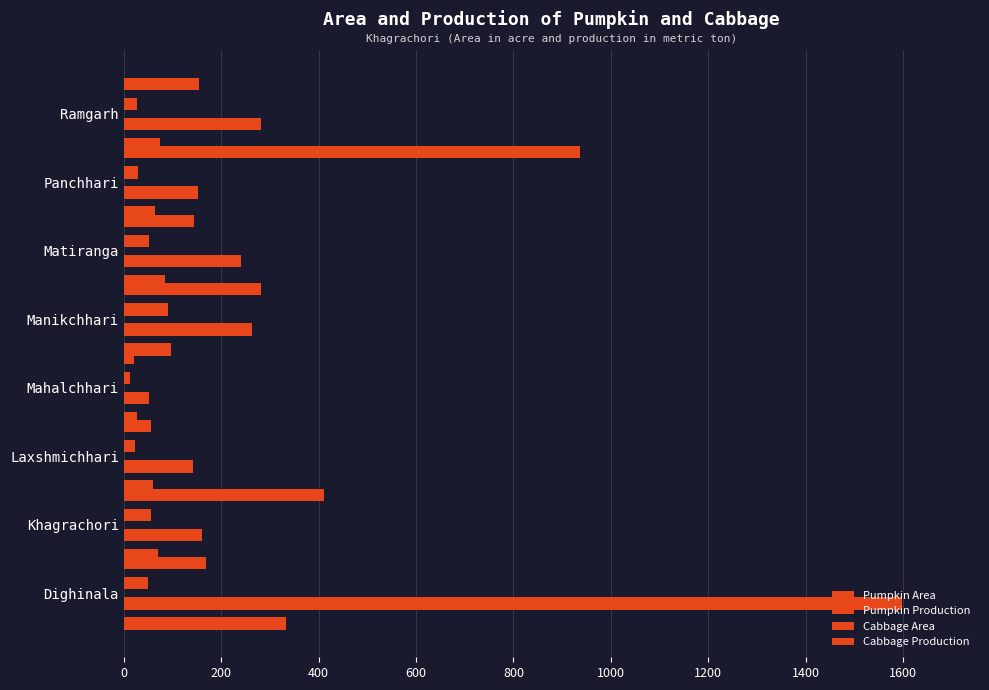

Rank the series by their average value, from lowest to highest.

Cabbage Area, Pumpkin Area, Cabbage Production, Pumpkin Production